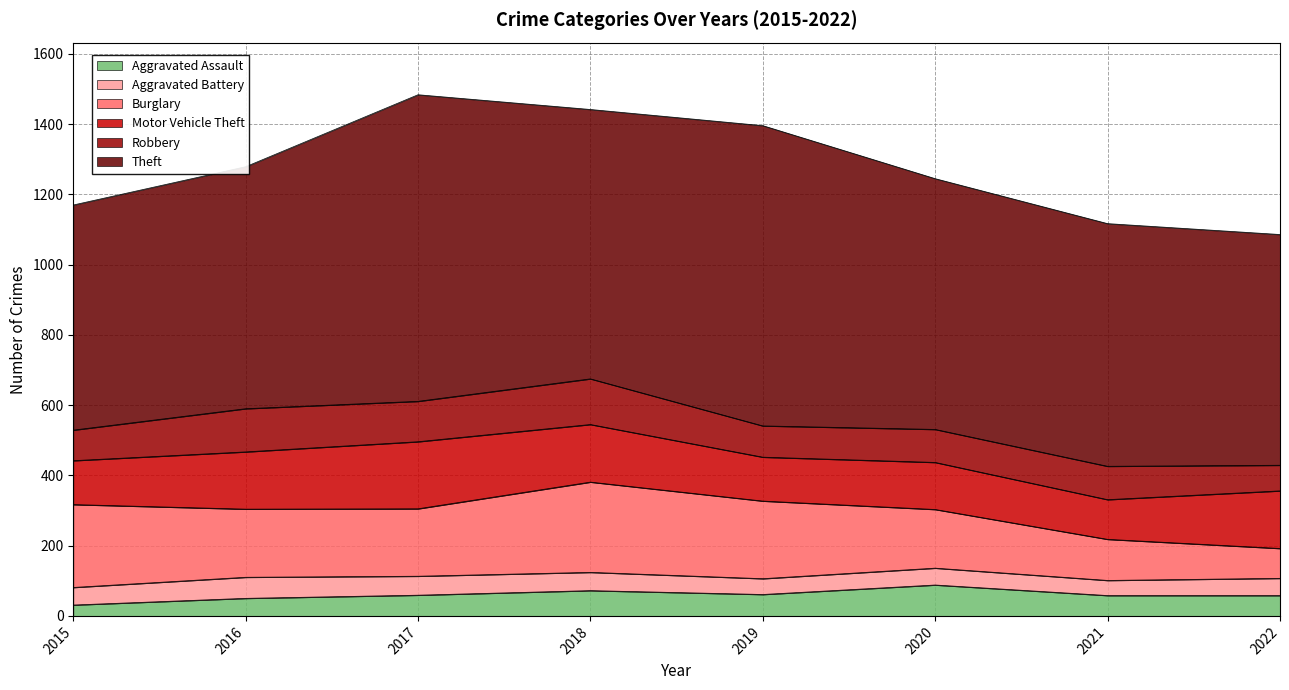

Which series changed the most between 2019 and 2021?

Theft